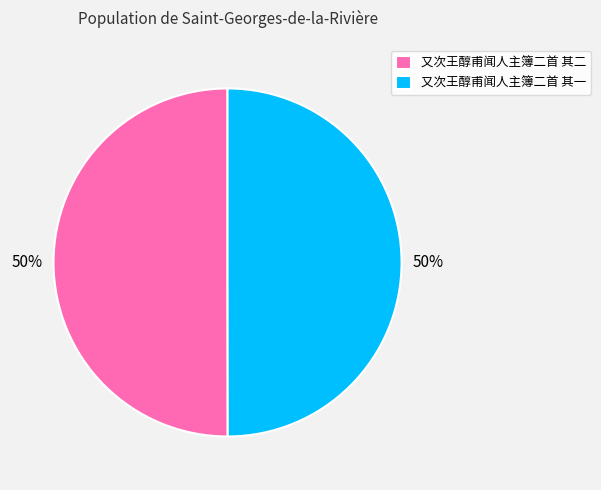

Is it true that 又次王醇甫闻人主簿二首 其二 is 36% of the pie?

False